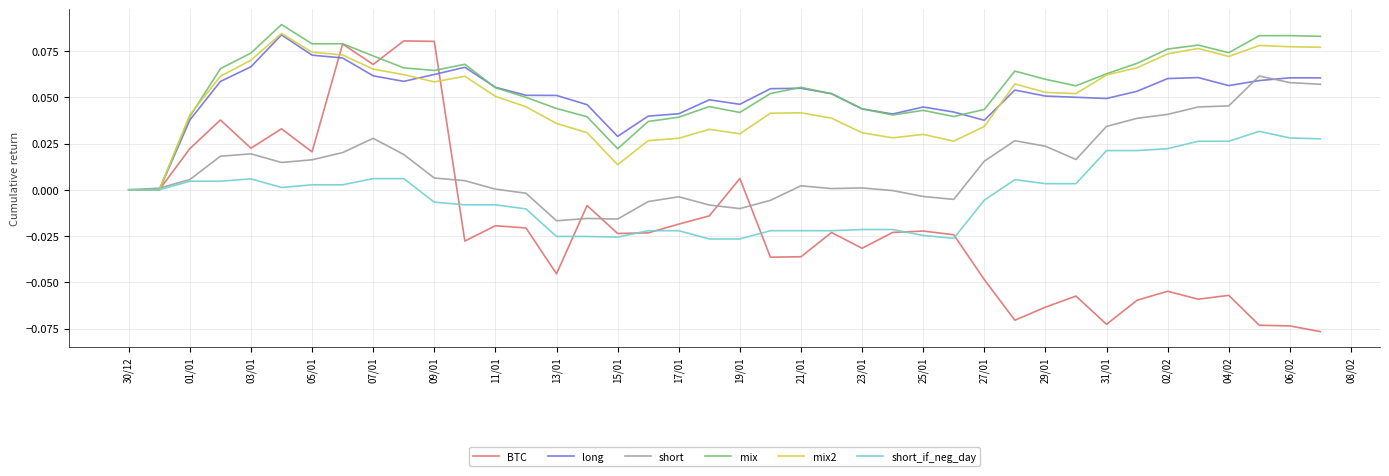

Which series has the widest spread of values?

BTC